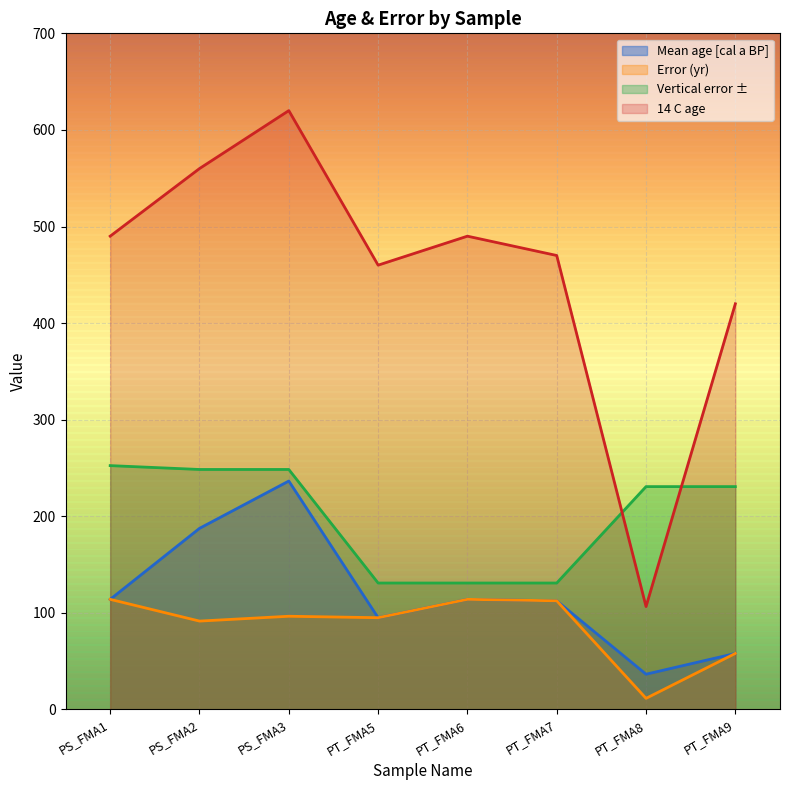

How many values in the 14 C age series exceed 490?

2